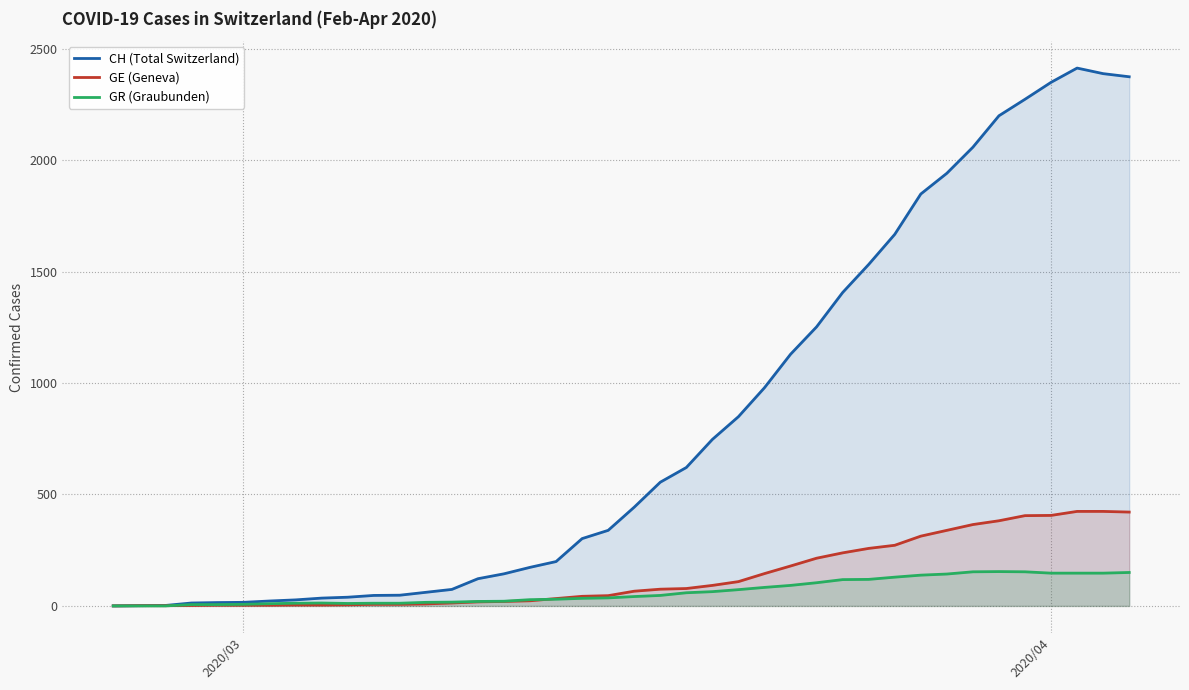

What is the maximum value shown in the chart?

2413